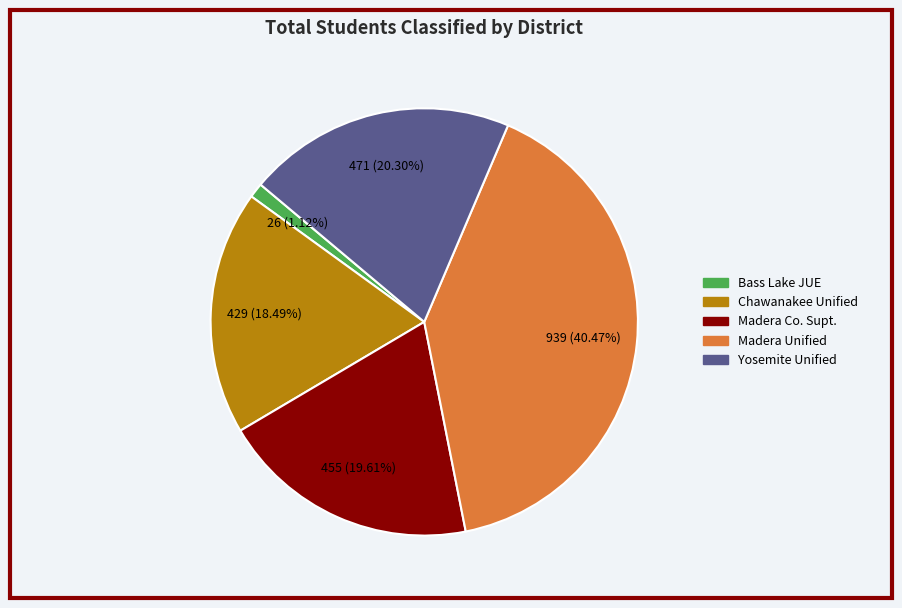

Rank the categories by value from lowest to highest.

Bass Lake JUE, Chawanakee Unified, Madera Co. Supt., Yosemite Unified, Madera Unified